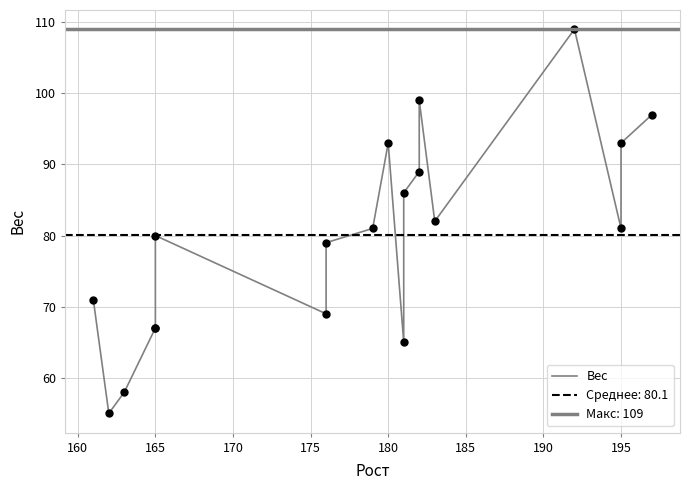

Is it true that the value at 195 is 147?

False